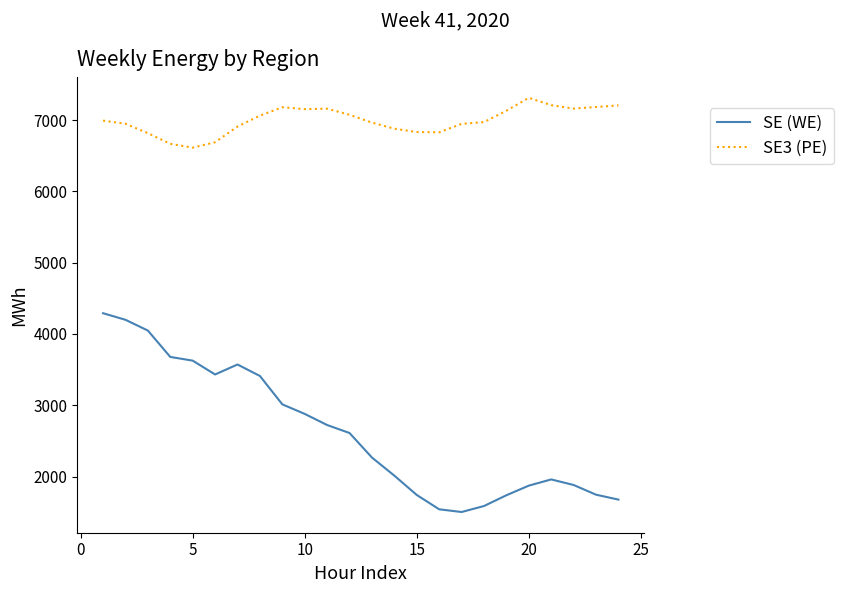

Which series has the largest total across all categories?

SE3 (PE)